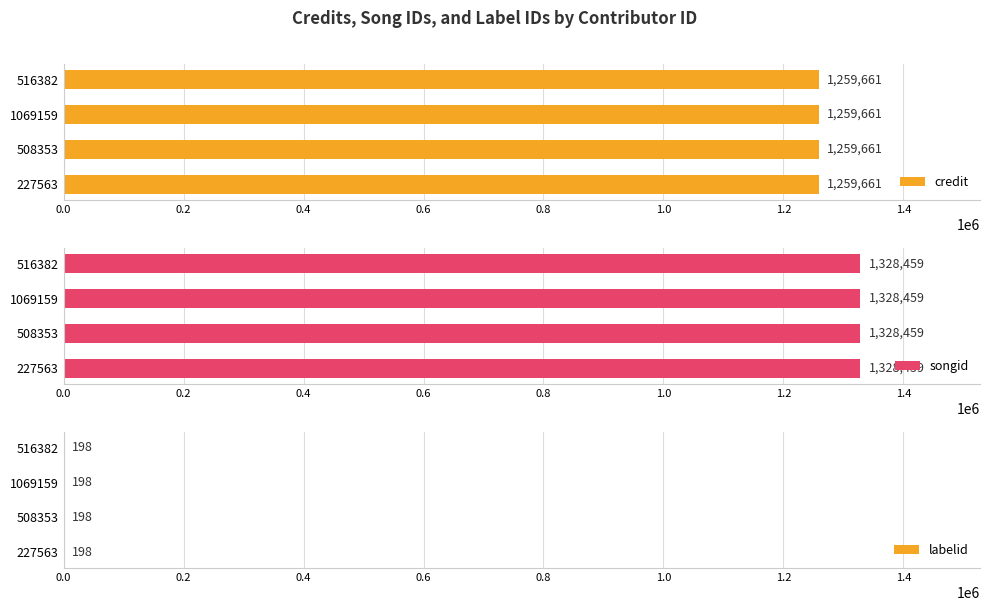

What position from the right is 227563?

4